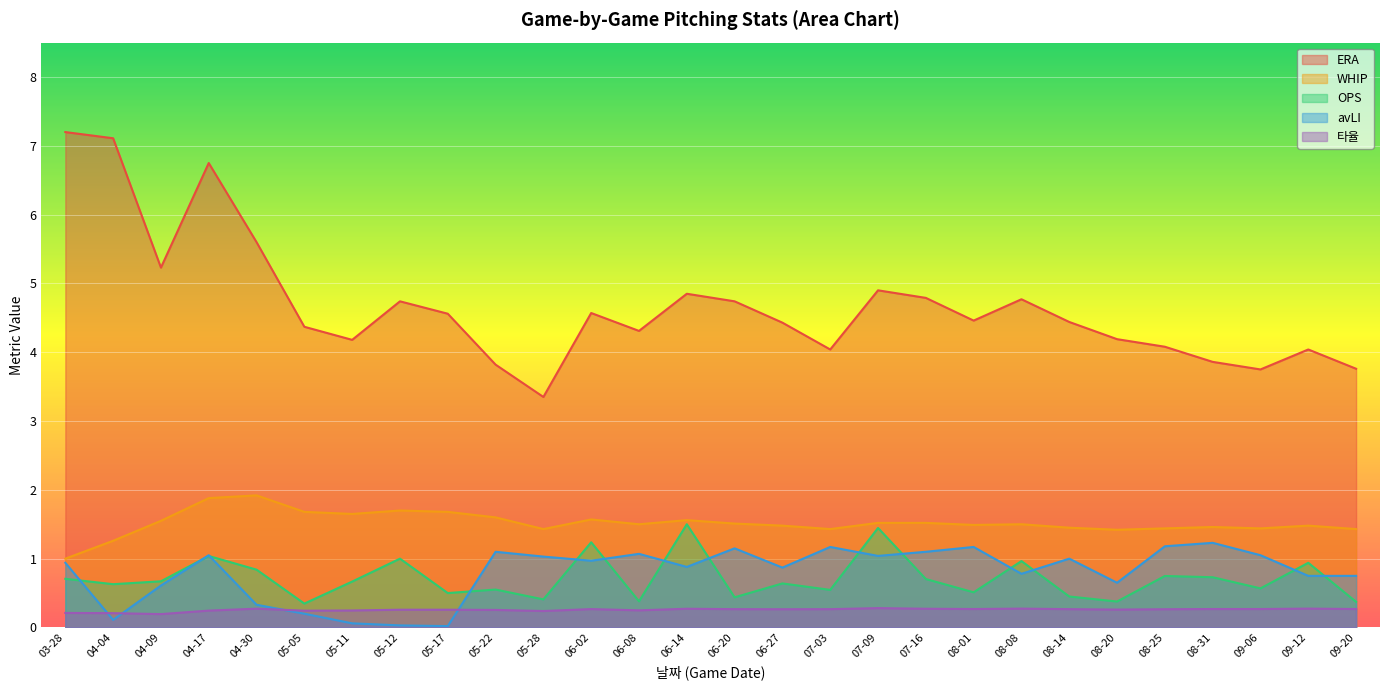

Is the value of OPS at 03-28 greater than the value of ERA at 09-20?

No